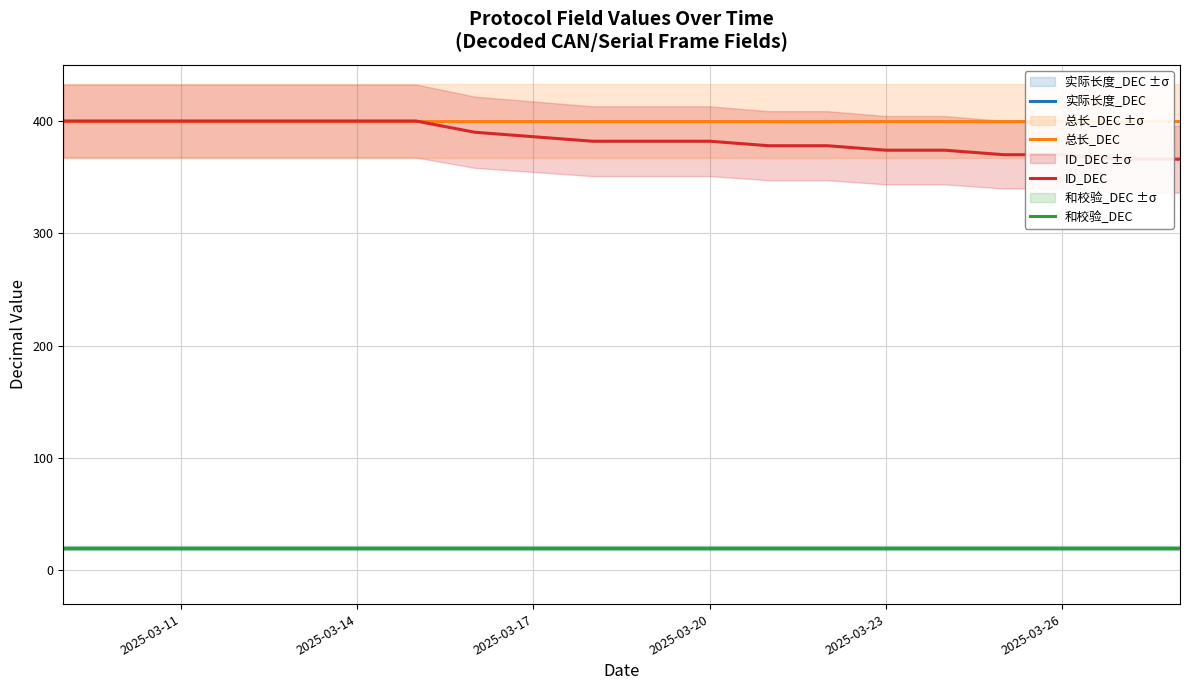

What is the value of the 实际长度_DEC point at the 19th from the left?

20